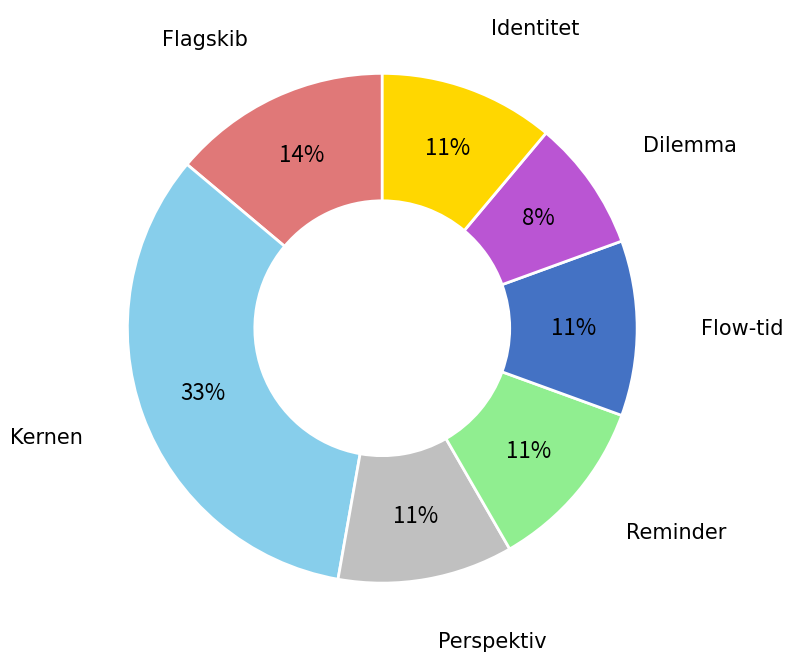

Which has a higher value, Dilemma or Kernen?

Kernen